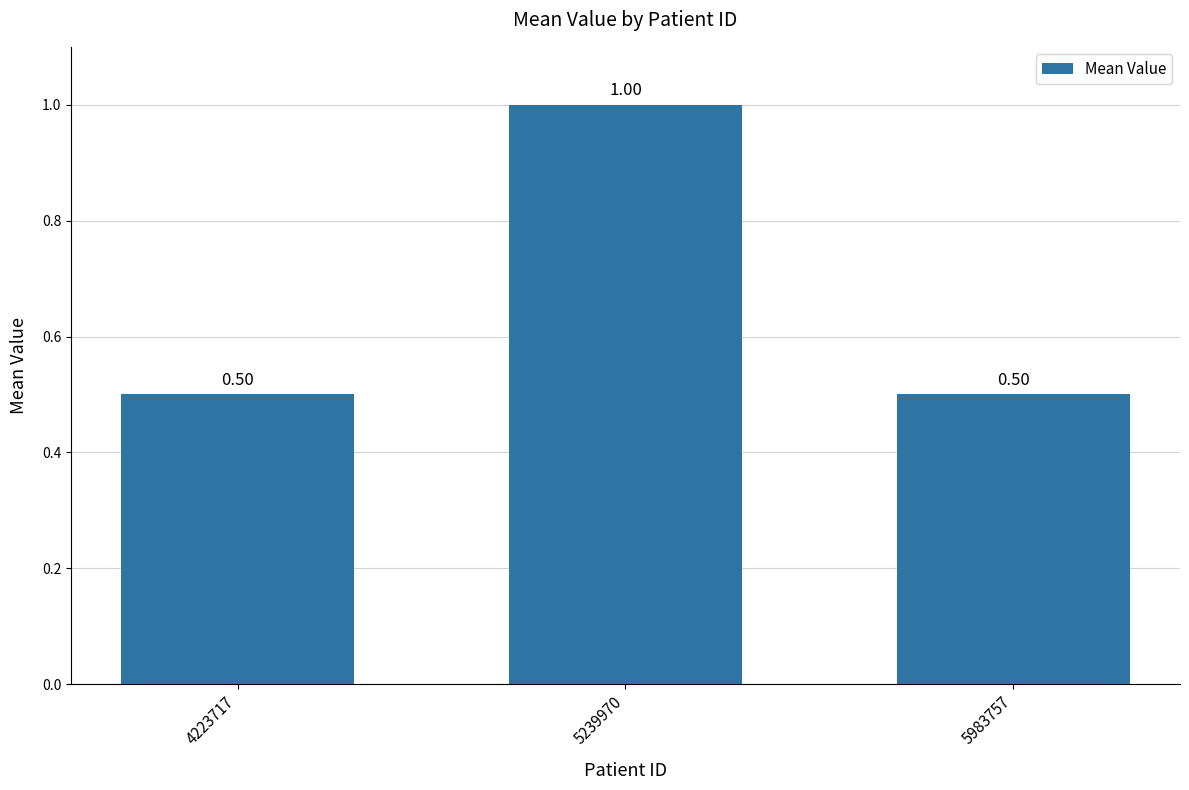

Is it true that the value at 4223717 is 0.5?

True